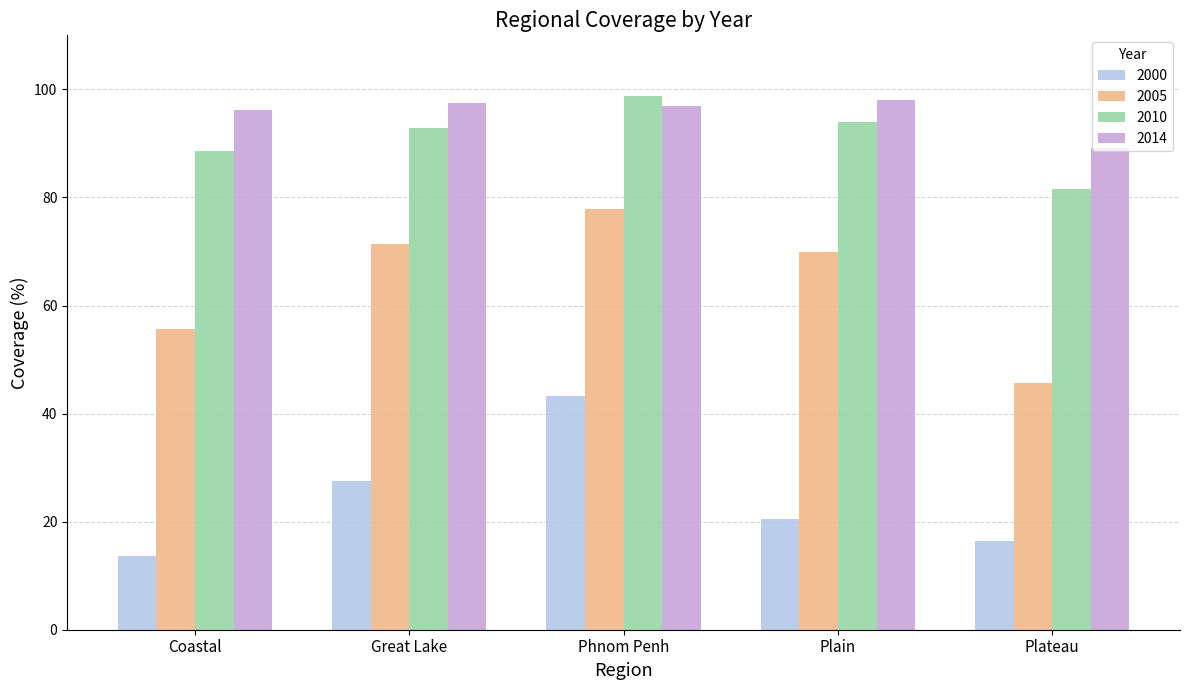

Which series has the largest total across all categories?

2014